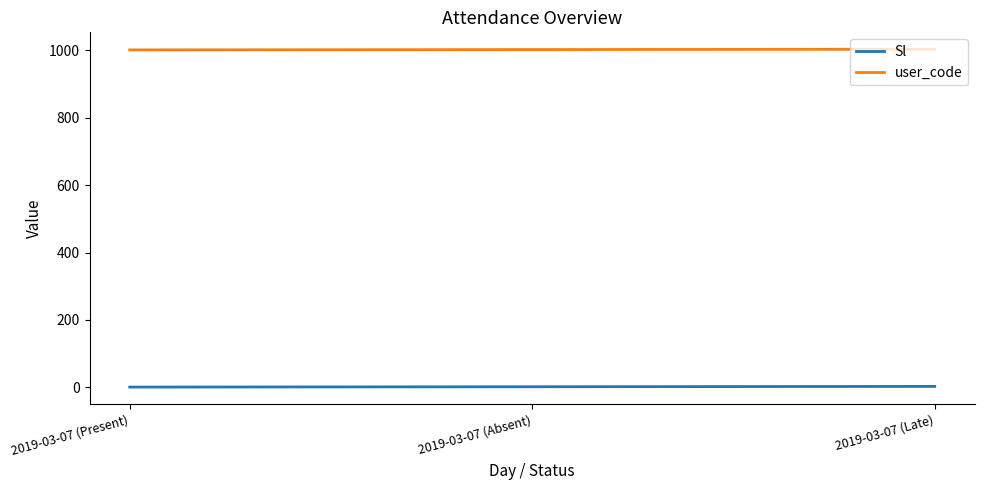

What is the maximum value shown in the chart?

1003